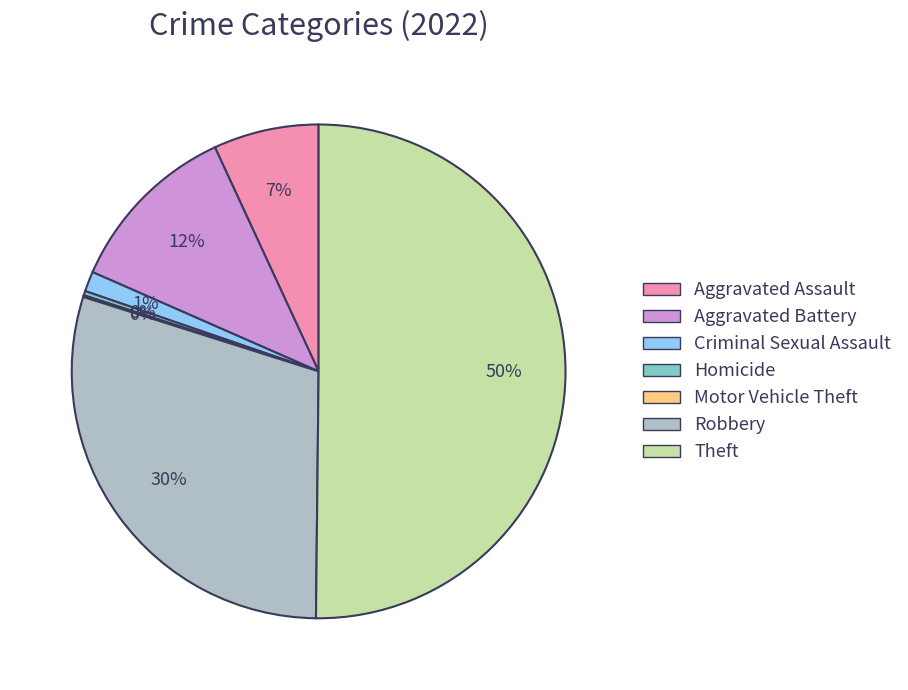

To the nearest percent, what is the difference between the largest and smallest slice percentages?

50%